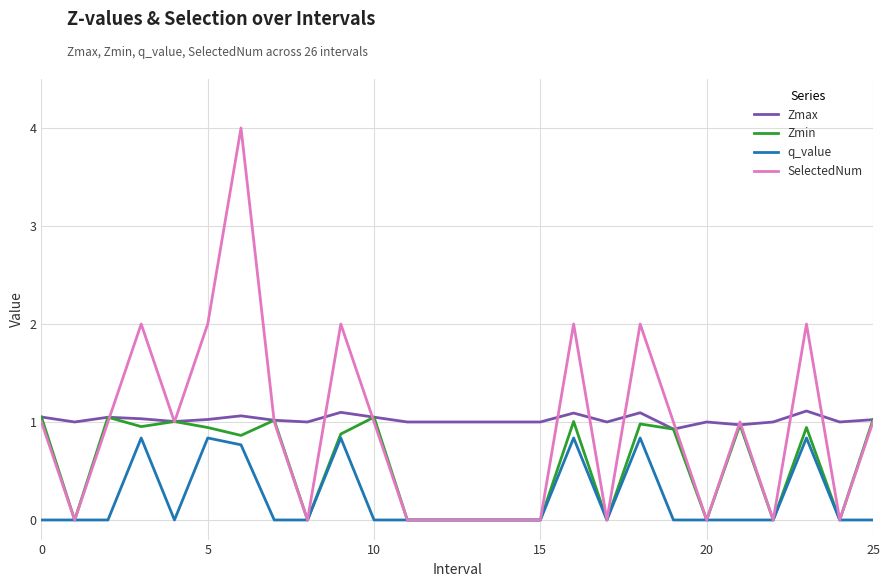

What are all the series names shown in the legend?

Zmax, Zmin, q_value, SelectedNum